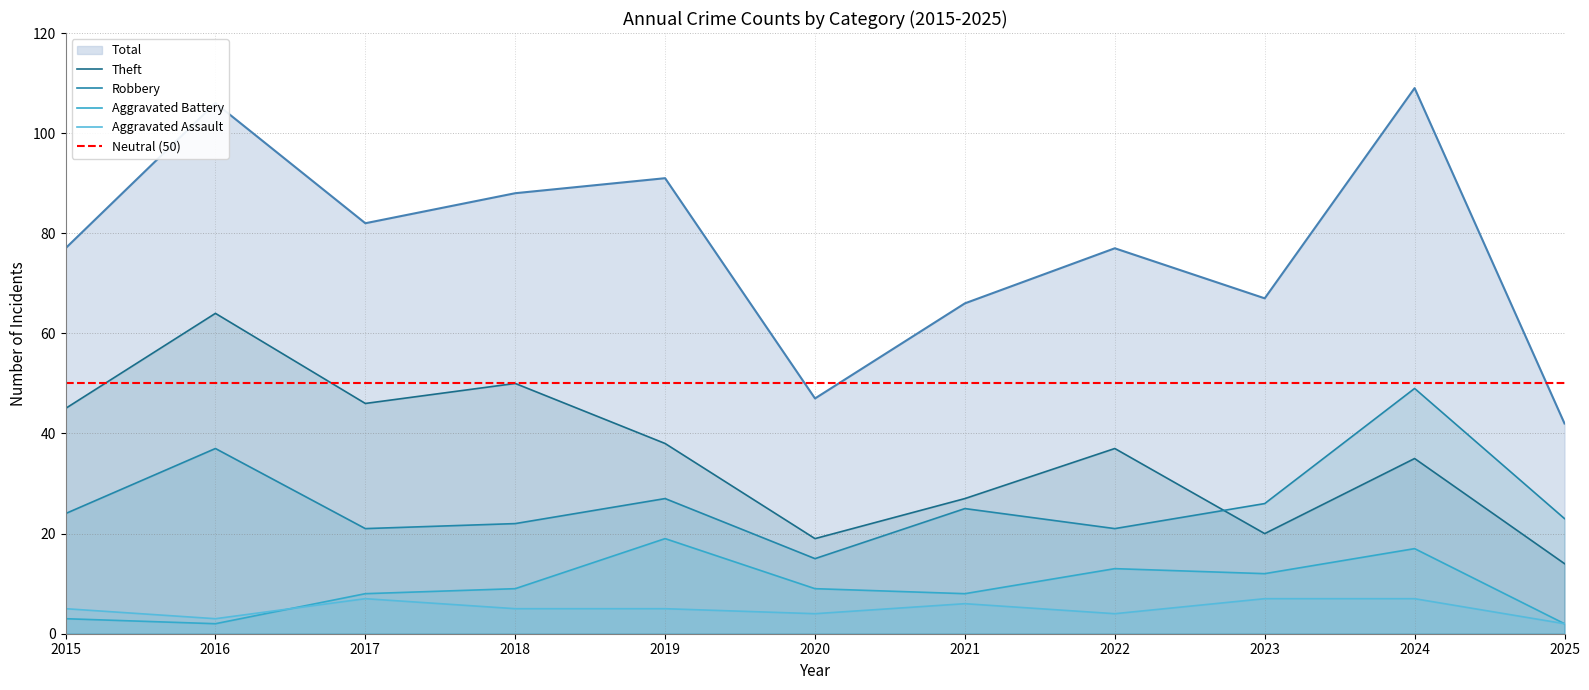

Which category has the highest value across all series?

2024